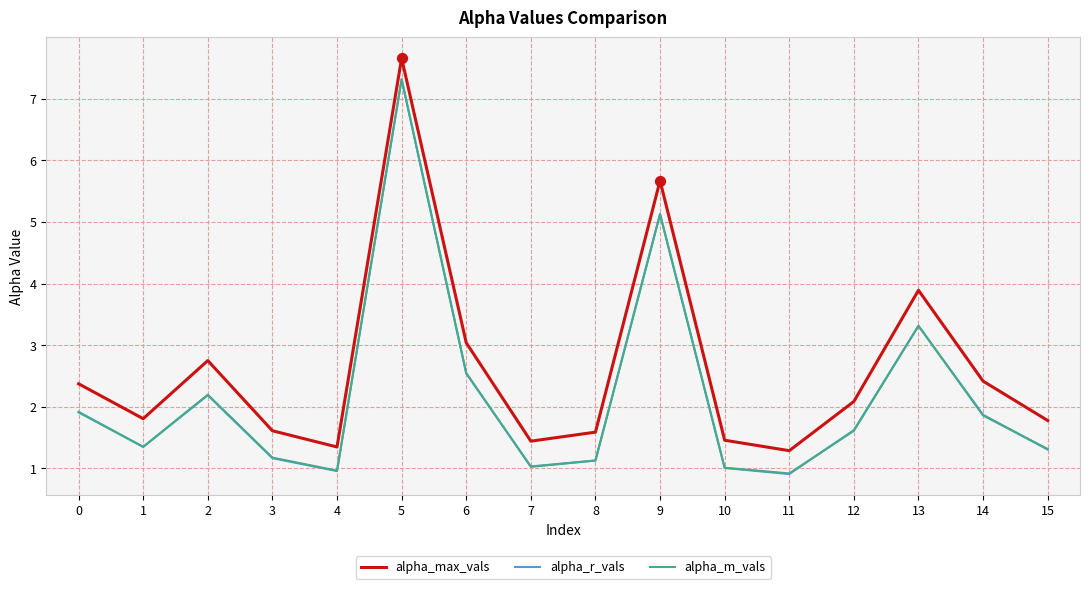

What is the total value across all series at 7?

3.5